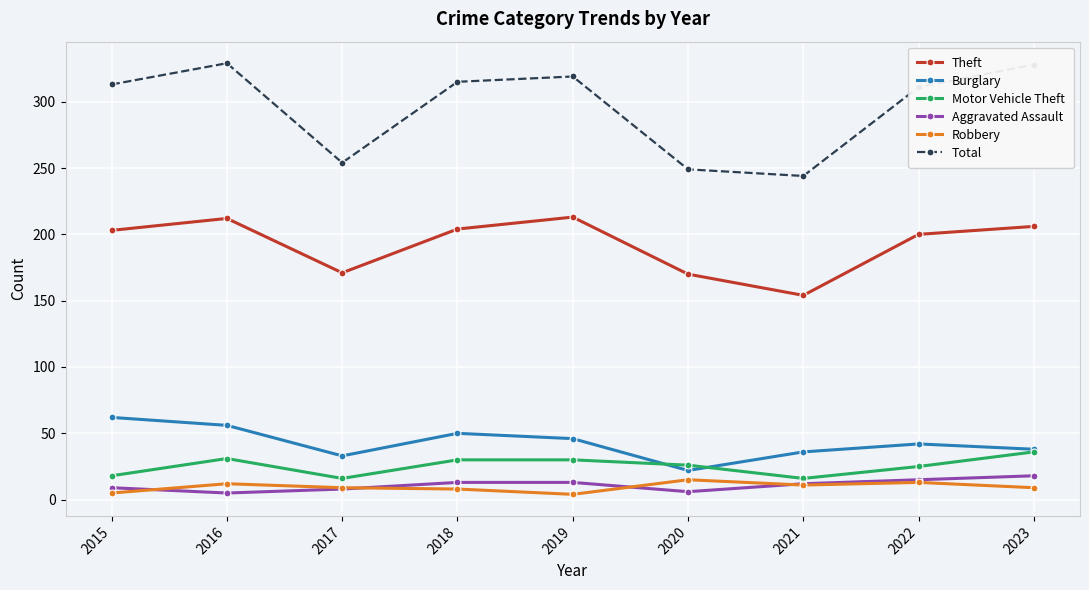

How many data points in Aggravated Assault are less than 12?

4